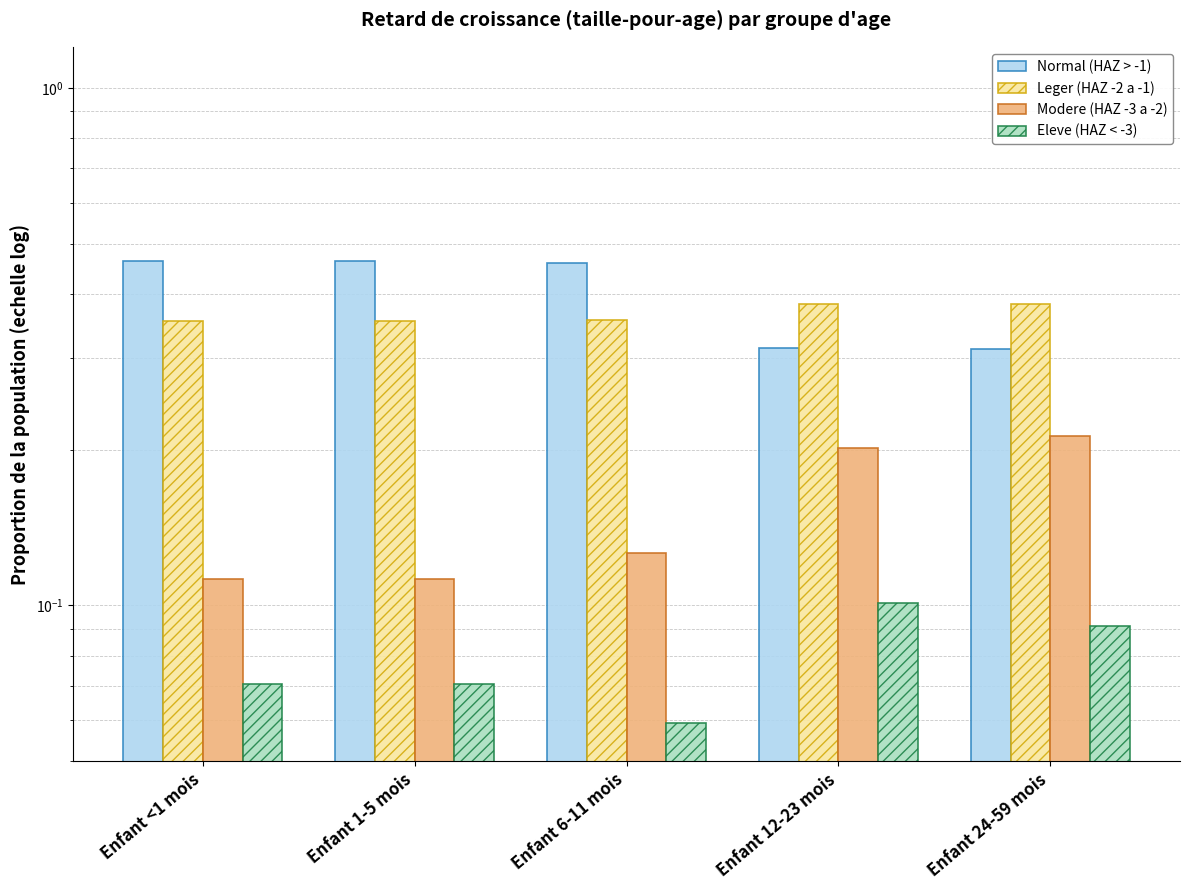

At which category is the sum across all series the highest?

Enfant <1 mois